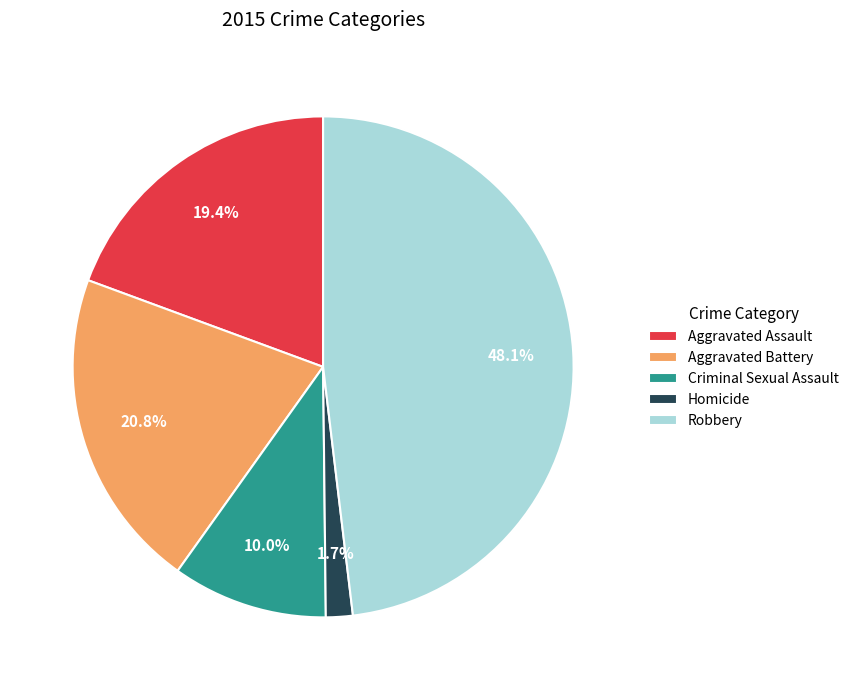

What is the ratio of the value at Homicide to the value at Aggravated Battery?

0.1